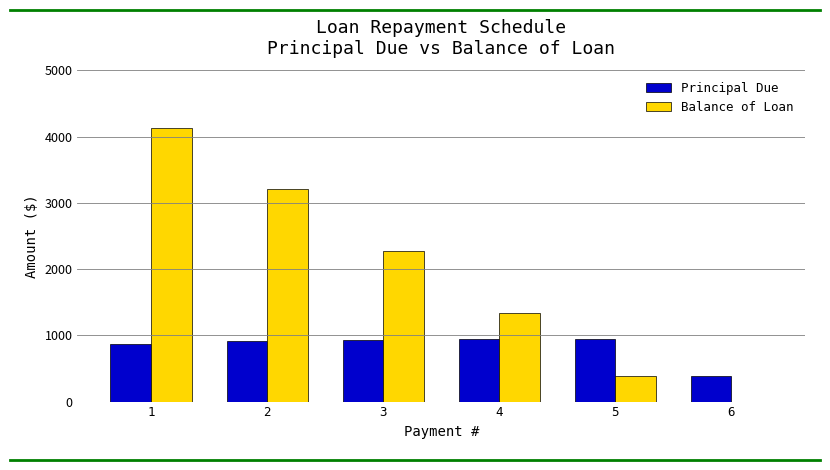

What are all the series names shown in the legend?

Principal Due, Balance of Loan